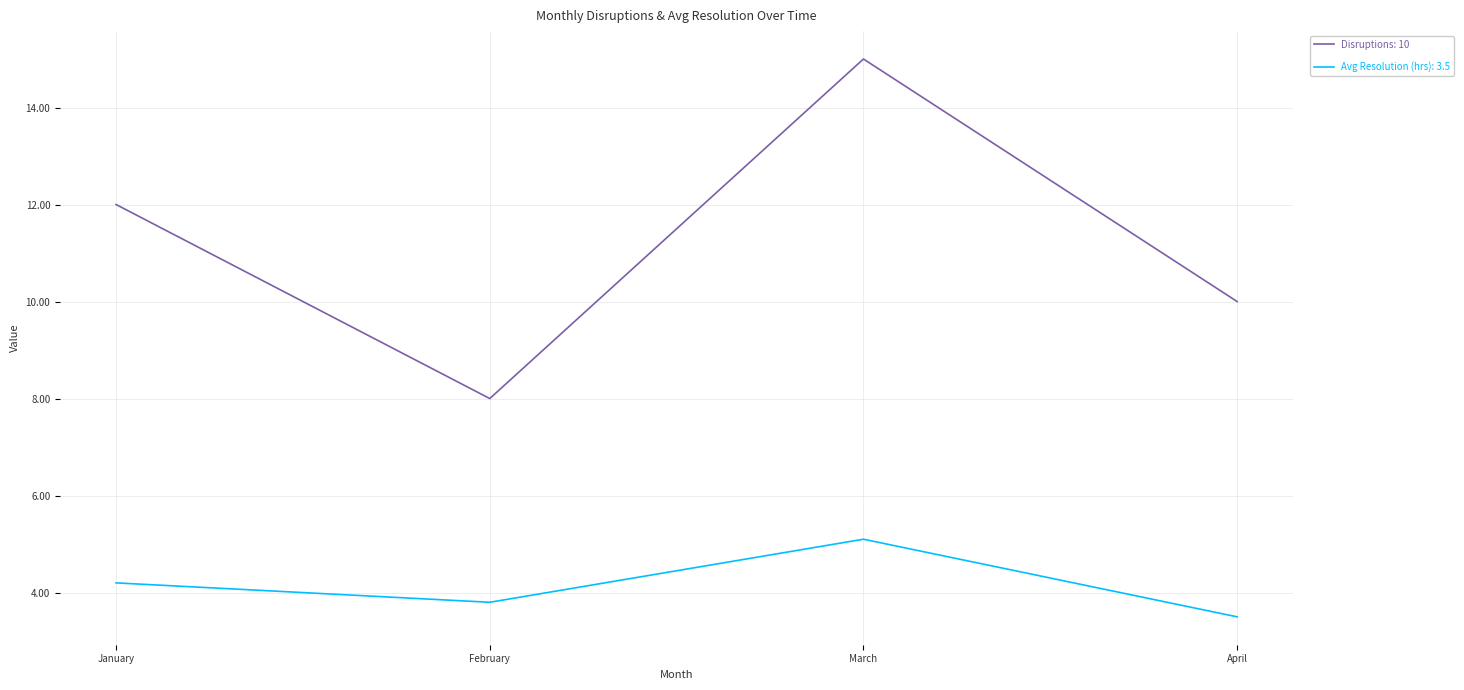

What is the greatest value displayed?

15.0